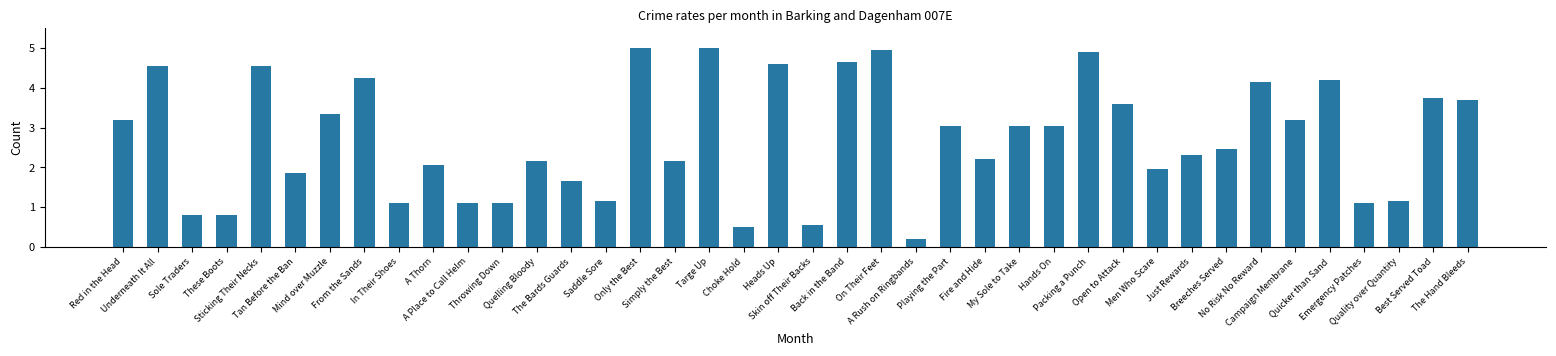

What is the difference between the values at Fire and Hide and From the Sands?

2.0